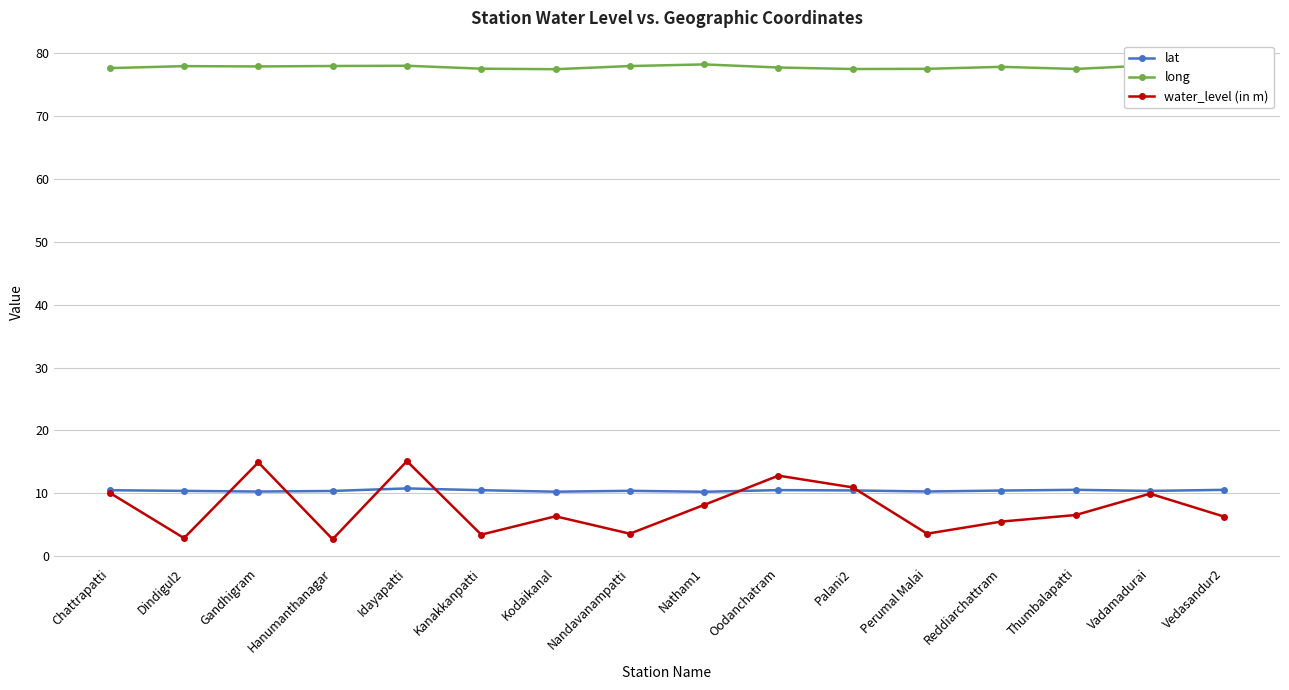

What is the average value of the water_level (in m) series?

7.7